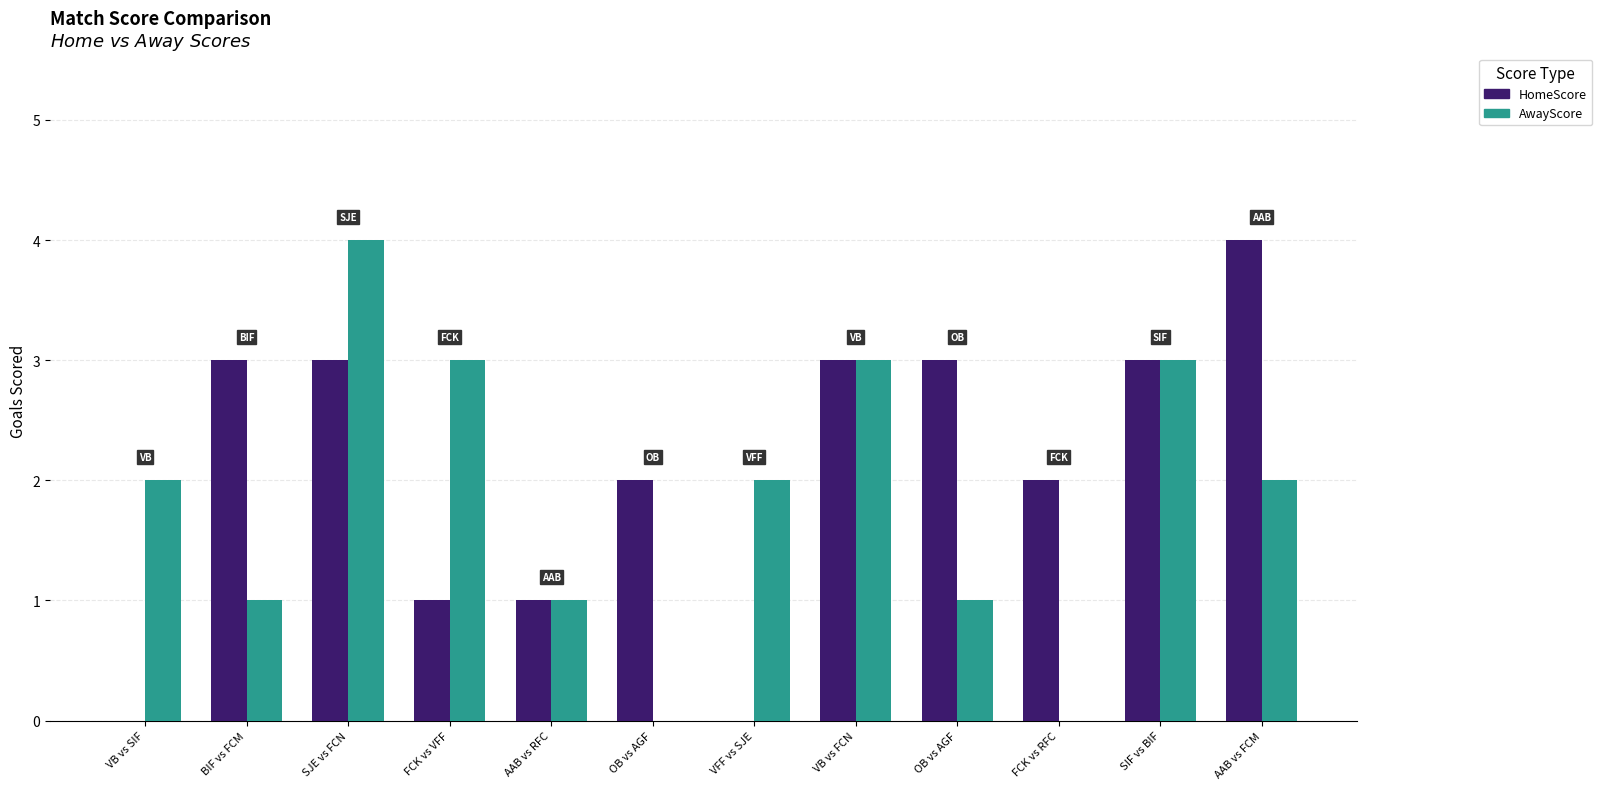

Count the number of data series in this chart.

2